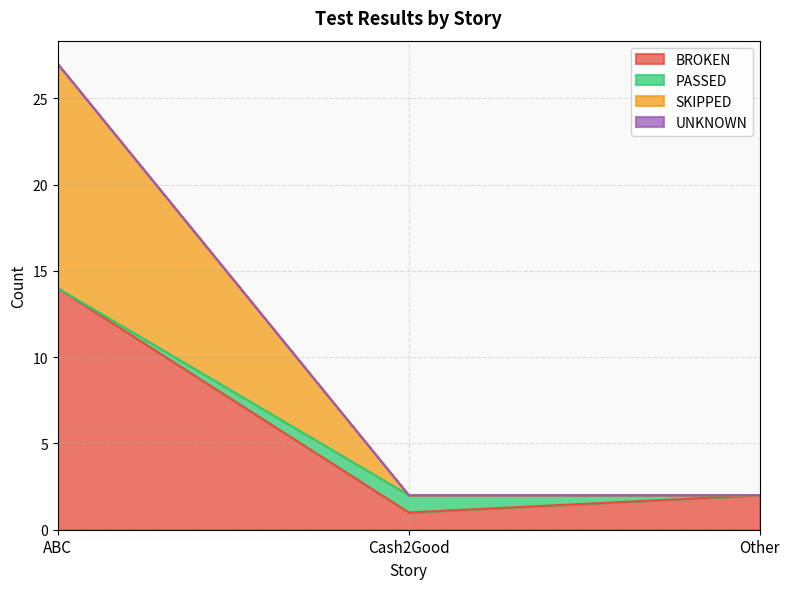

At which category is the sum across all series the highest?

ABC